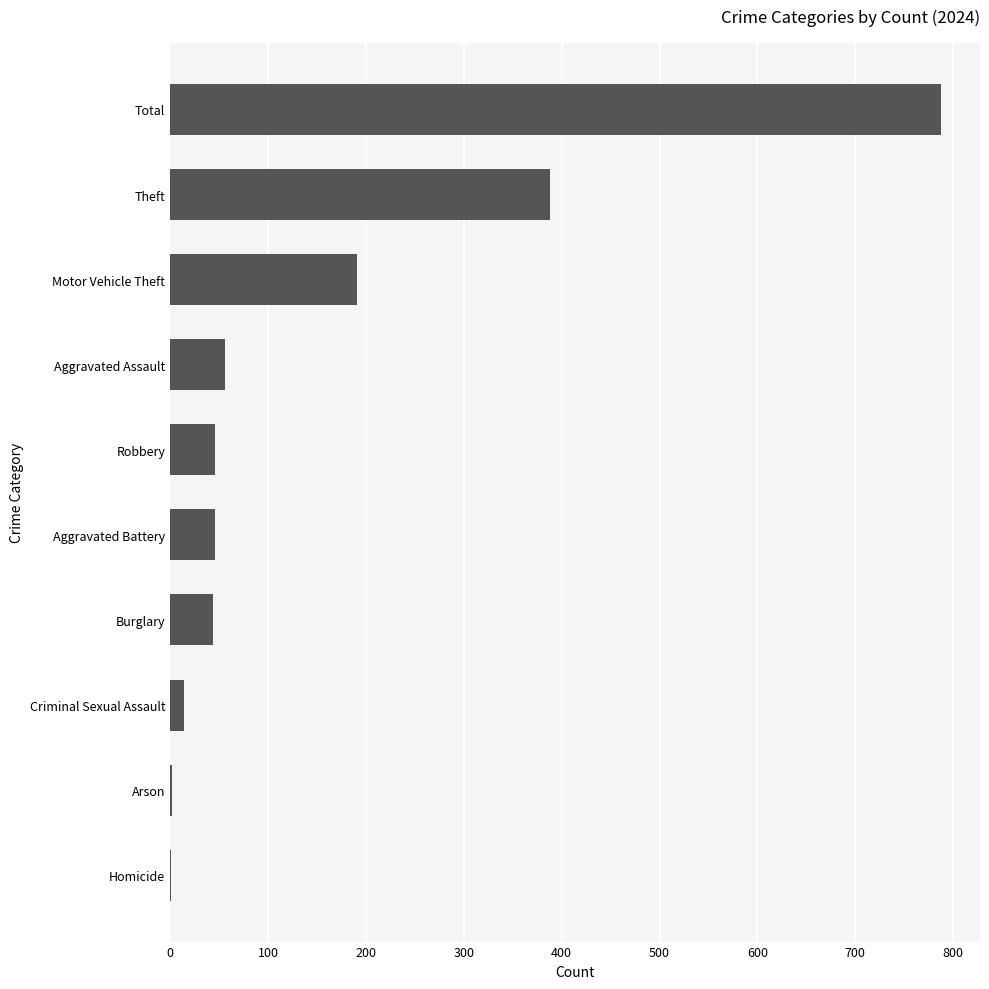

How many categories are shown in the chart?

10